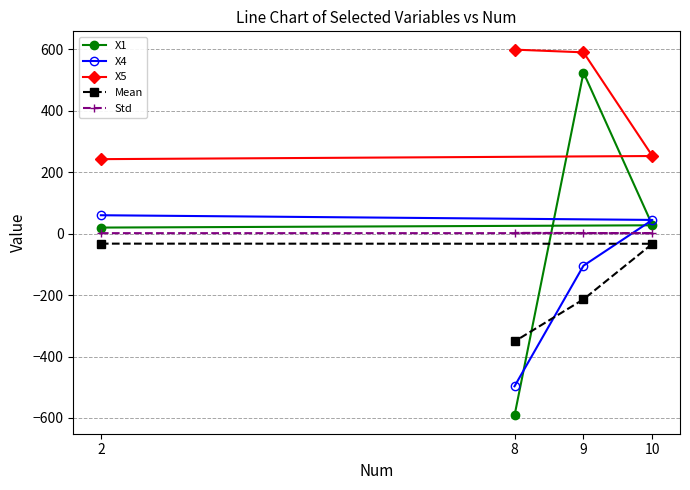

At 2, list the series in order from smallest to largest.

Mean, Std, X1, X4, X5